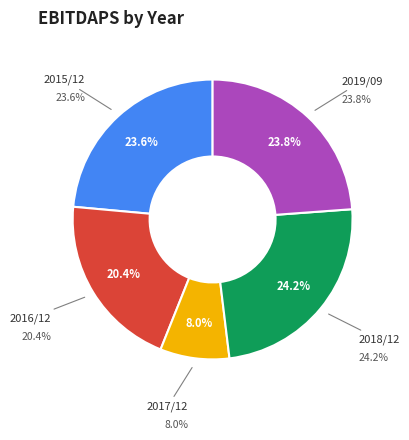

True or false: 2015/12 accounts for 32% of the total.

False